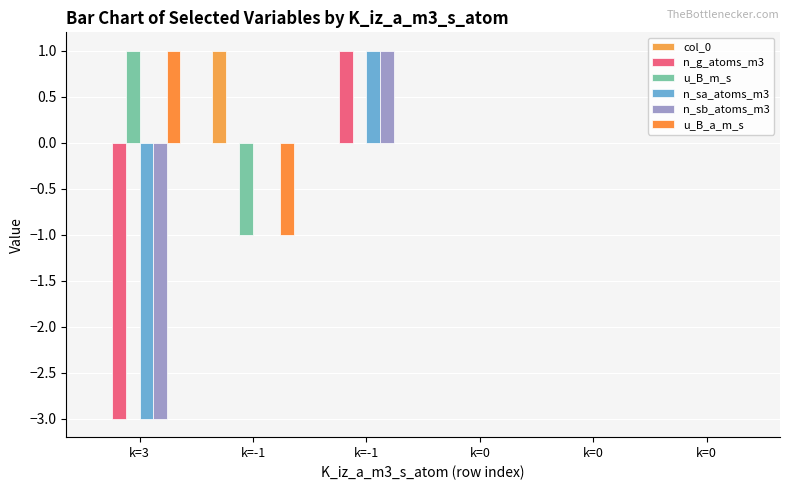

Count the u_B_a_m_s values in the range 0 to 1.

5